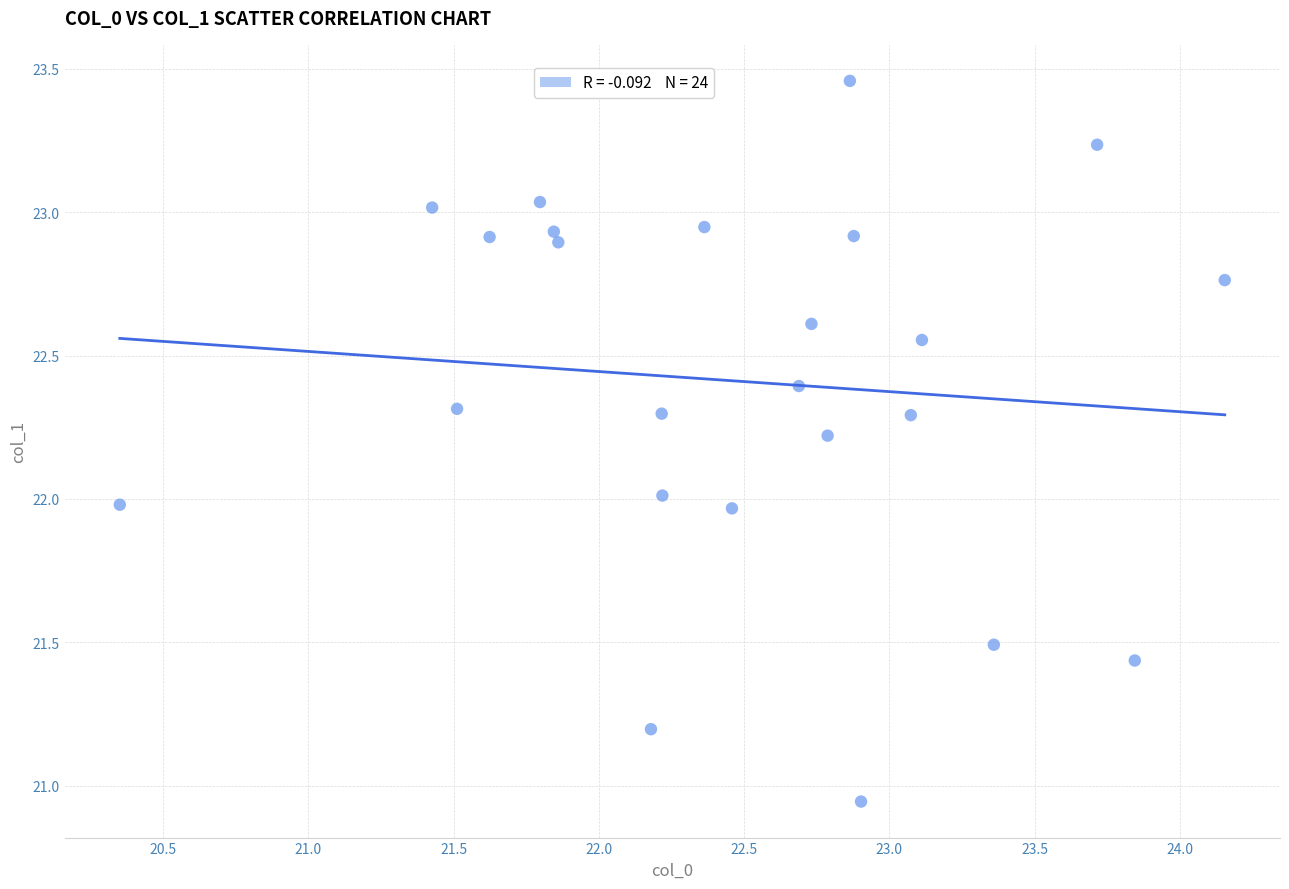

What is the range of Y values (max minus min)?

2.5